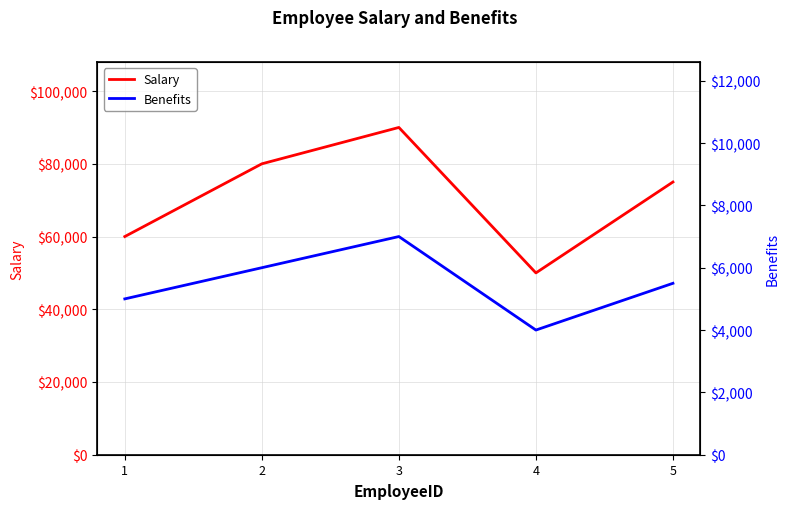

At 5, list the series in order from smallest to largest.

Benefits, Salary